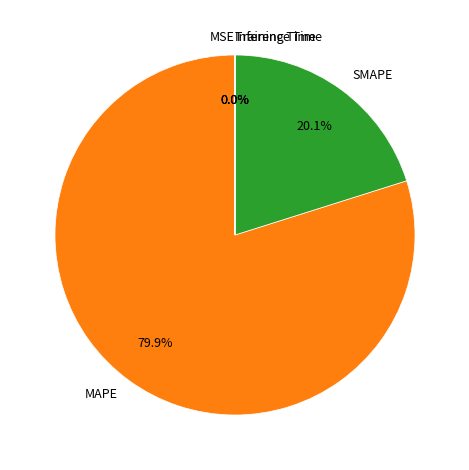

How much of the chart is everything except SMAPE?

79.9%